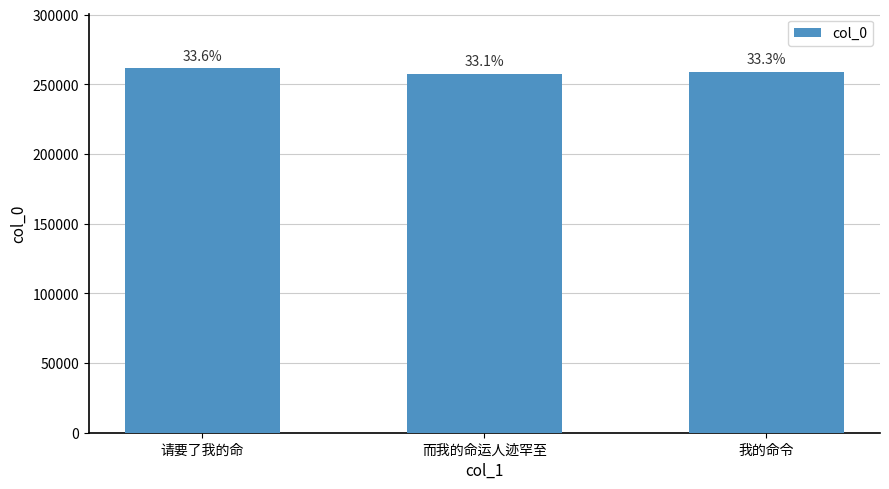

Reading left to right, what are all the values shown in this chart?

261374	257563	258920